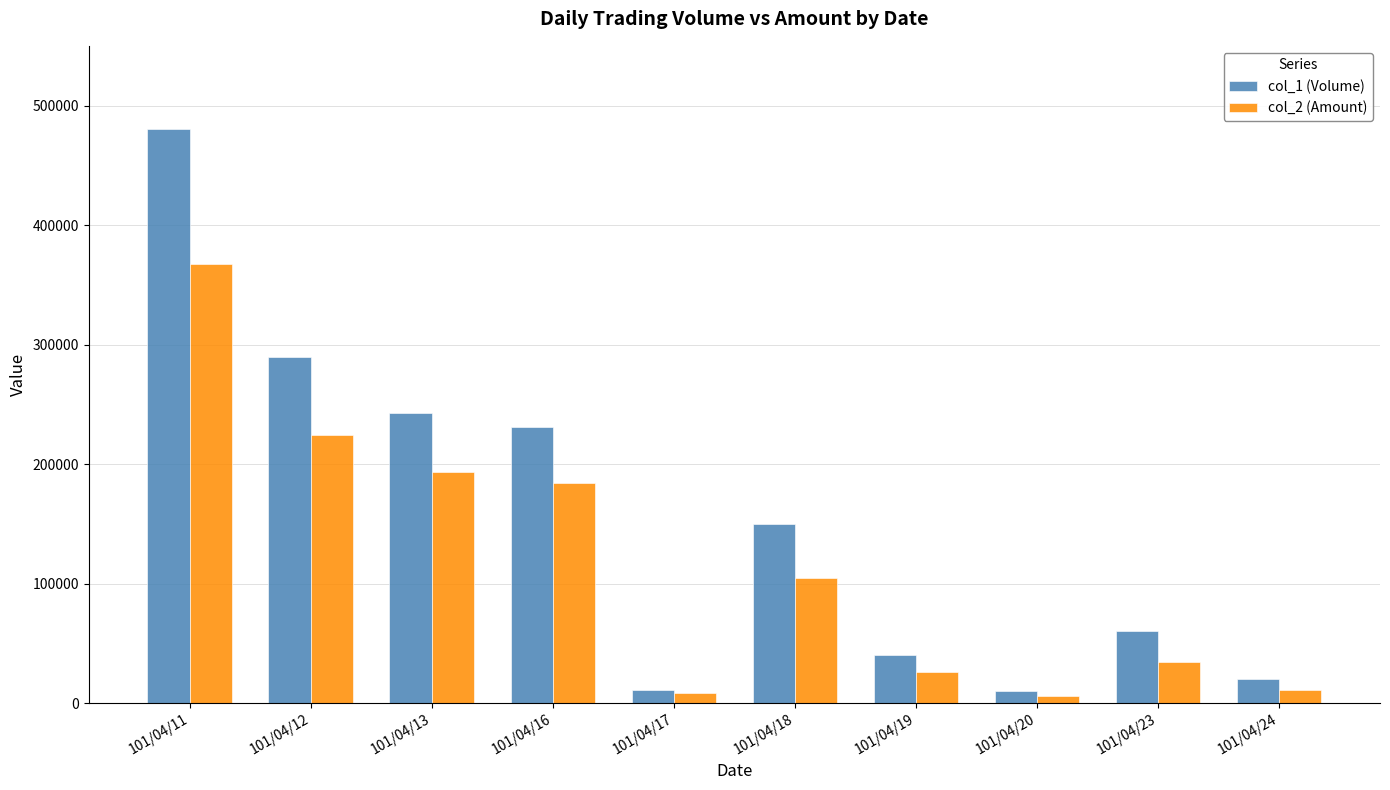

What is the difference between the highest and lowest values at 101/04/16?

47190